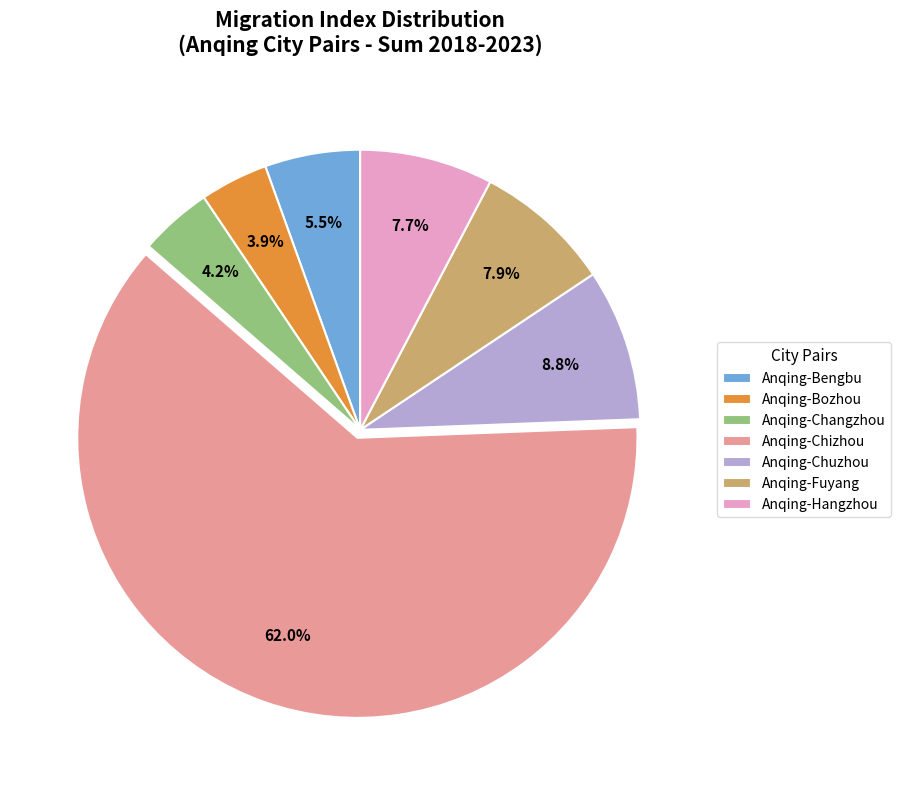

Which category has the biggest portion of the pie?

Anqing-Chizhou